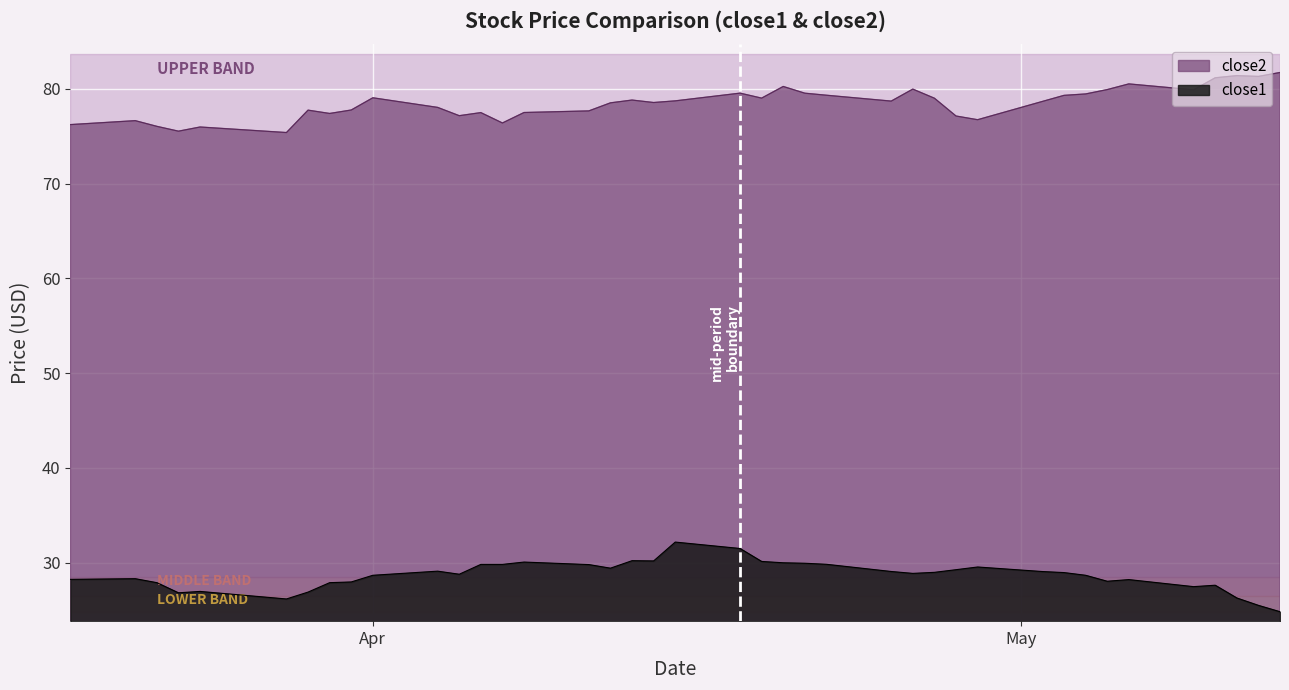

At which label does close1 first exceed 28?

2016-03-18